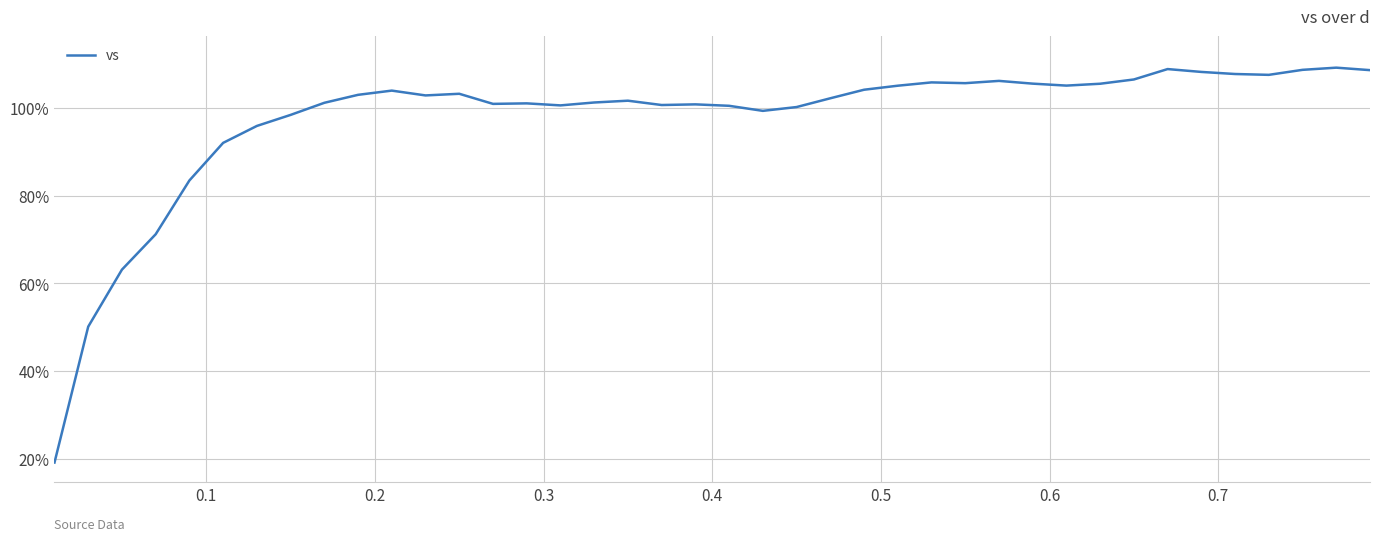

What is the maximum value shown in the chart?

109.2